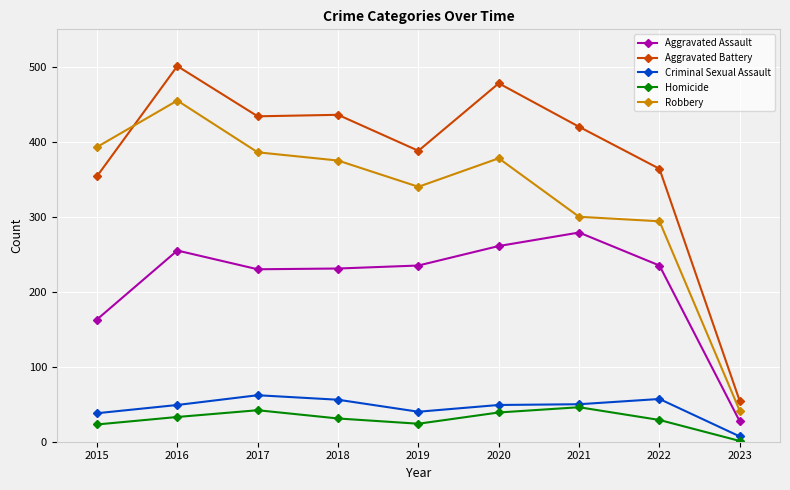

What is the spread (max minus min) of values at 2019?

364